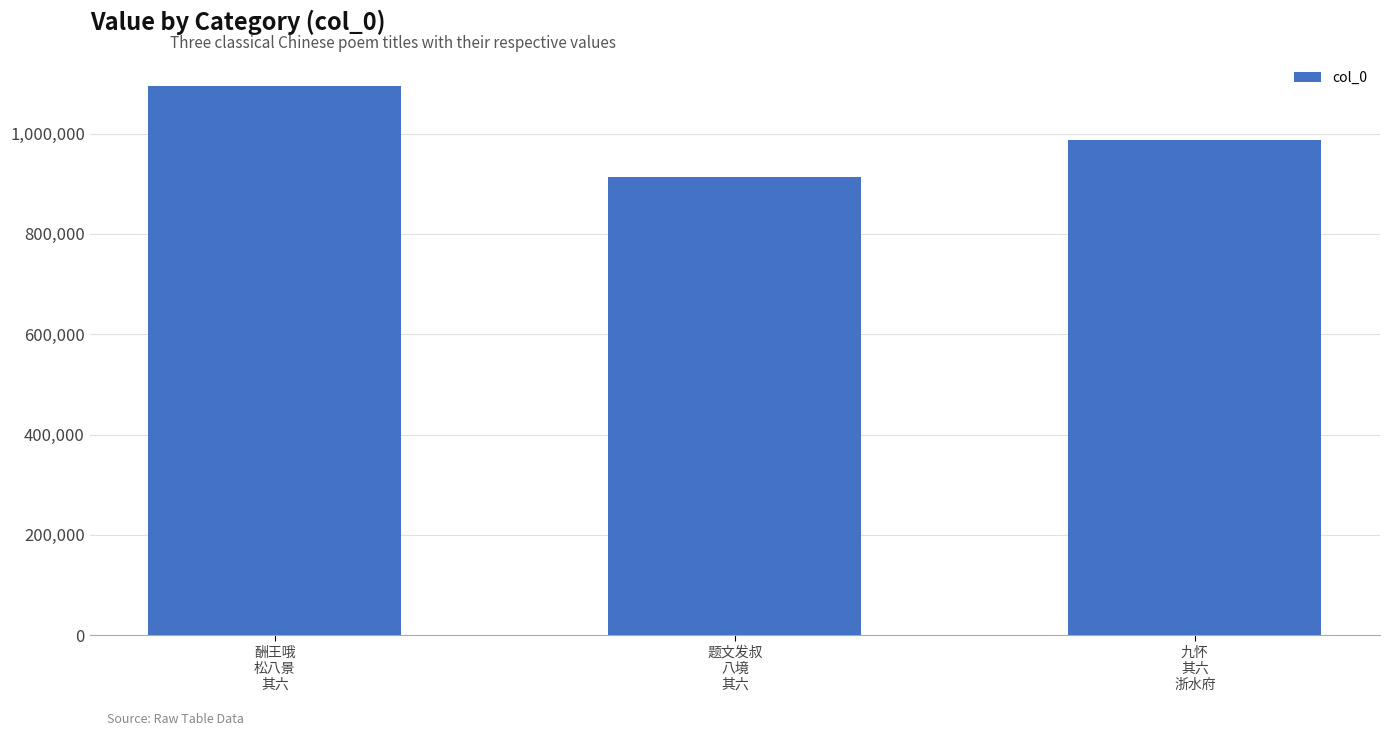

What is the sum of all values?

2996336